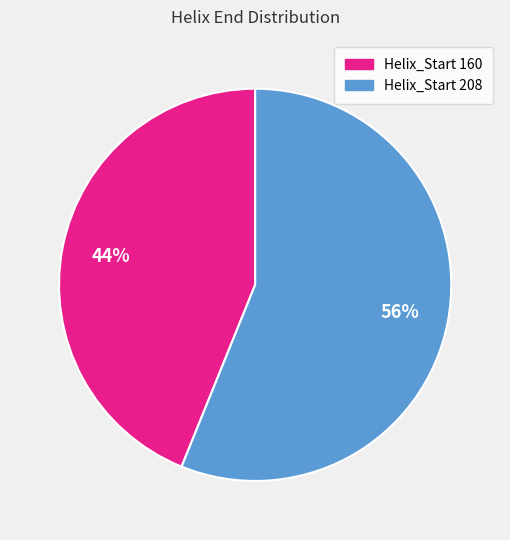

Count the number of slices in the pie.

2